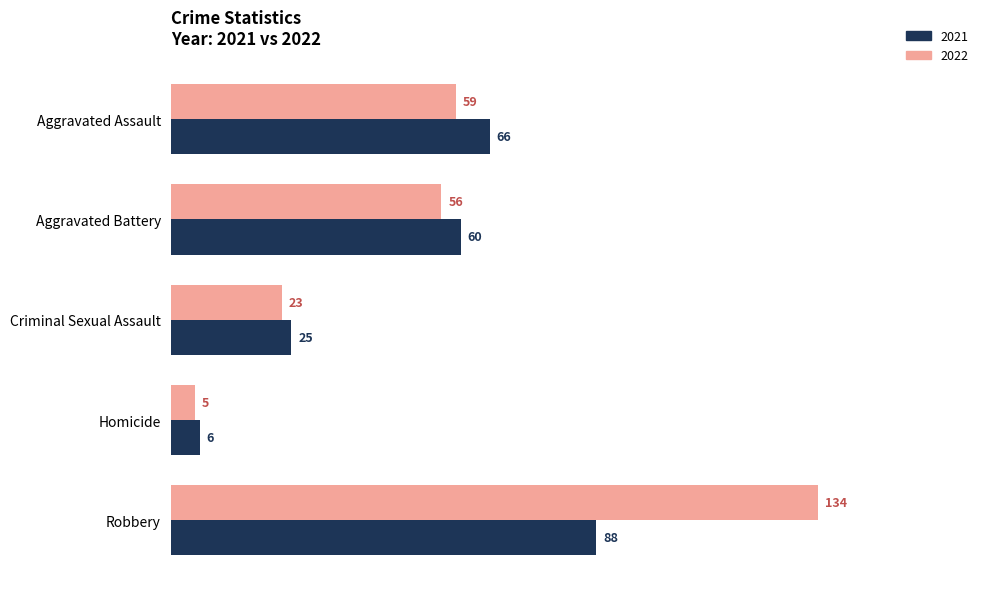

Which category has the highest value in the 2021 series?

Robbery